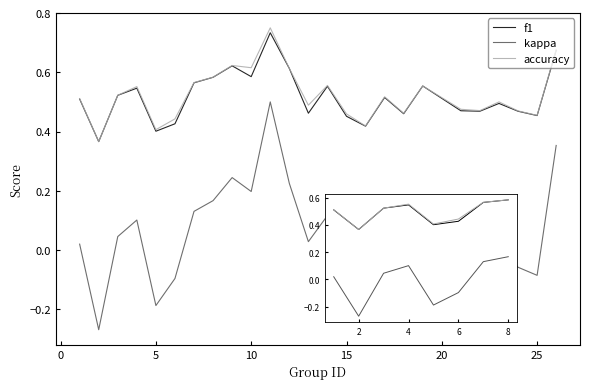

How many lines are shown in the chart?

3